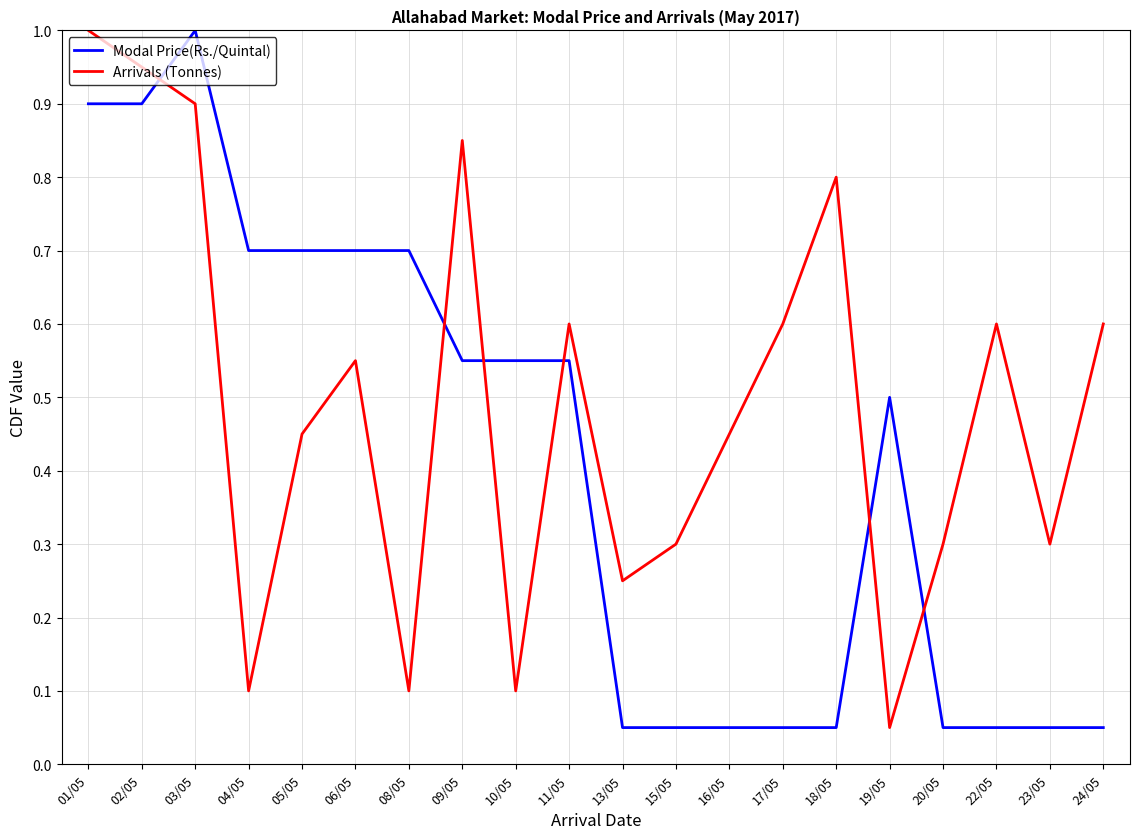

What is the greatest value displayed?

1.0